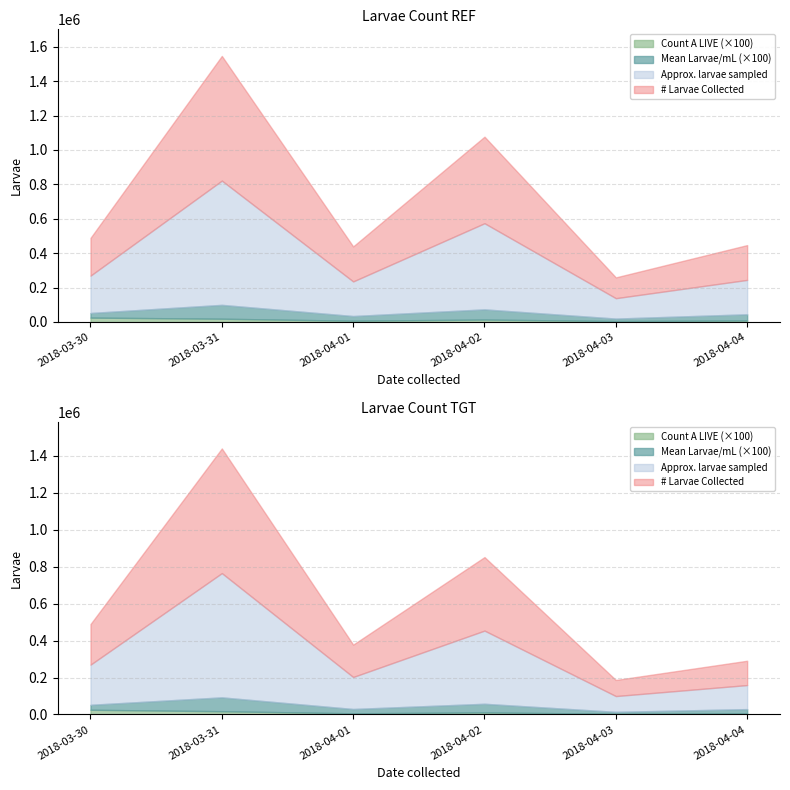

What is the maximum value for Count A LIVE?

256.0